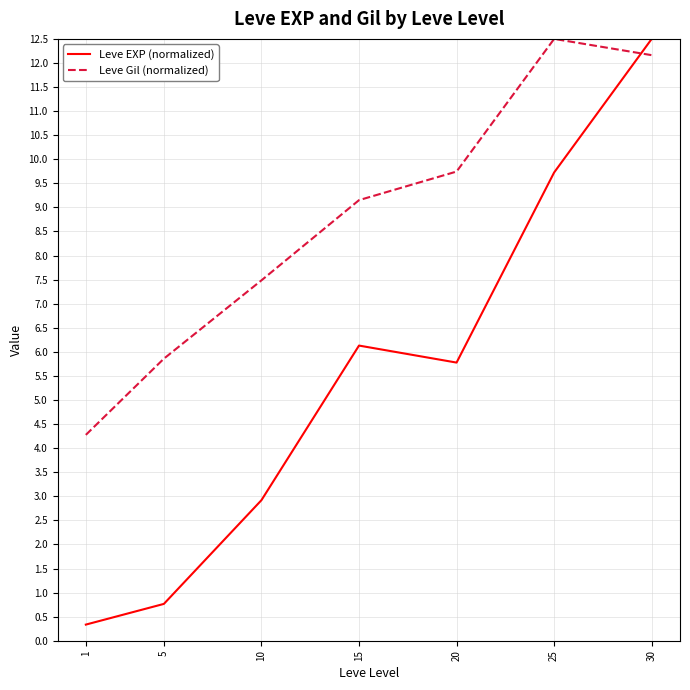

What is the sum of the Leve EXP (normalized) values at 20 and 10?

8.7